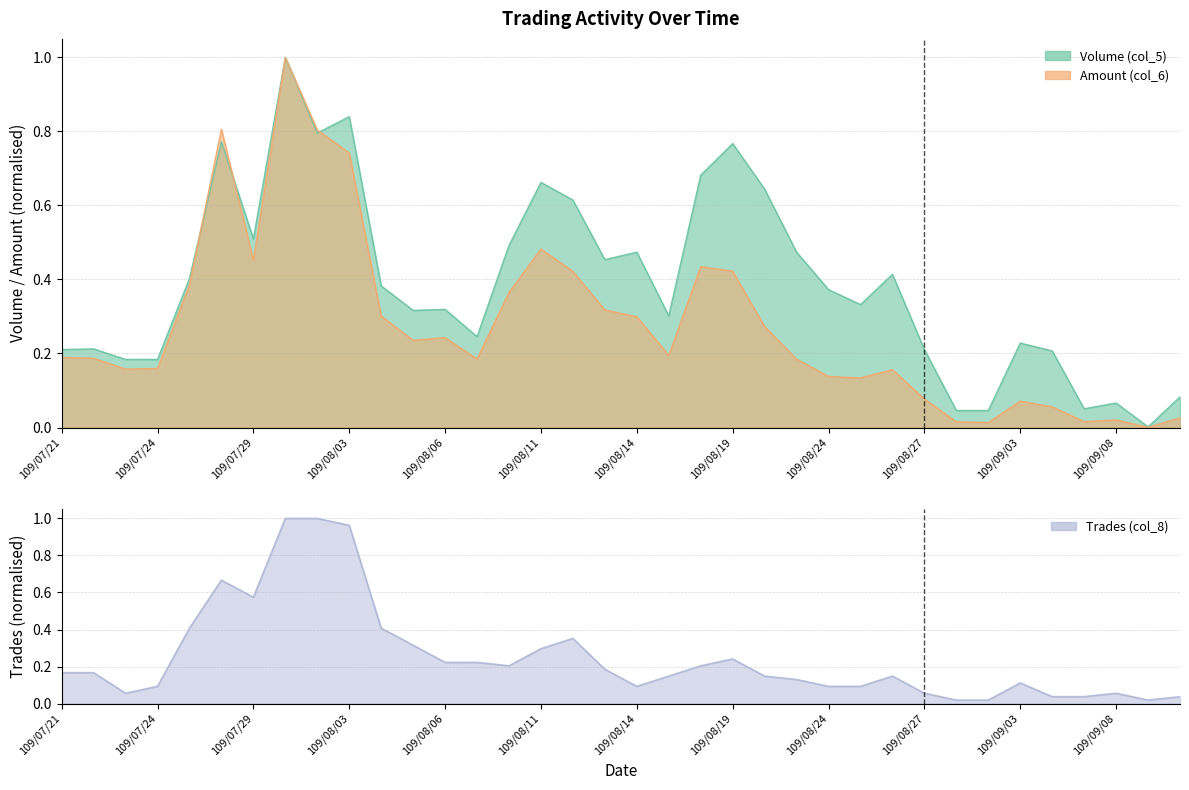

What are all the series names shown in the legend?

Volume (col_5), Amount (col_6), Trades (col_8)